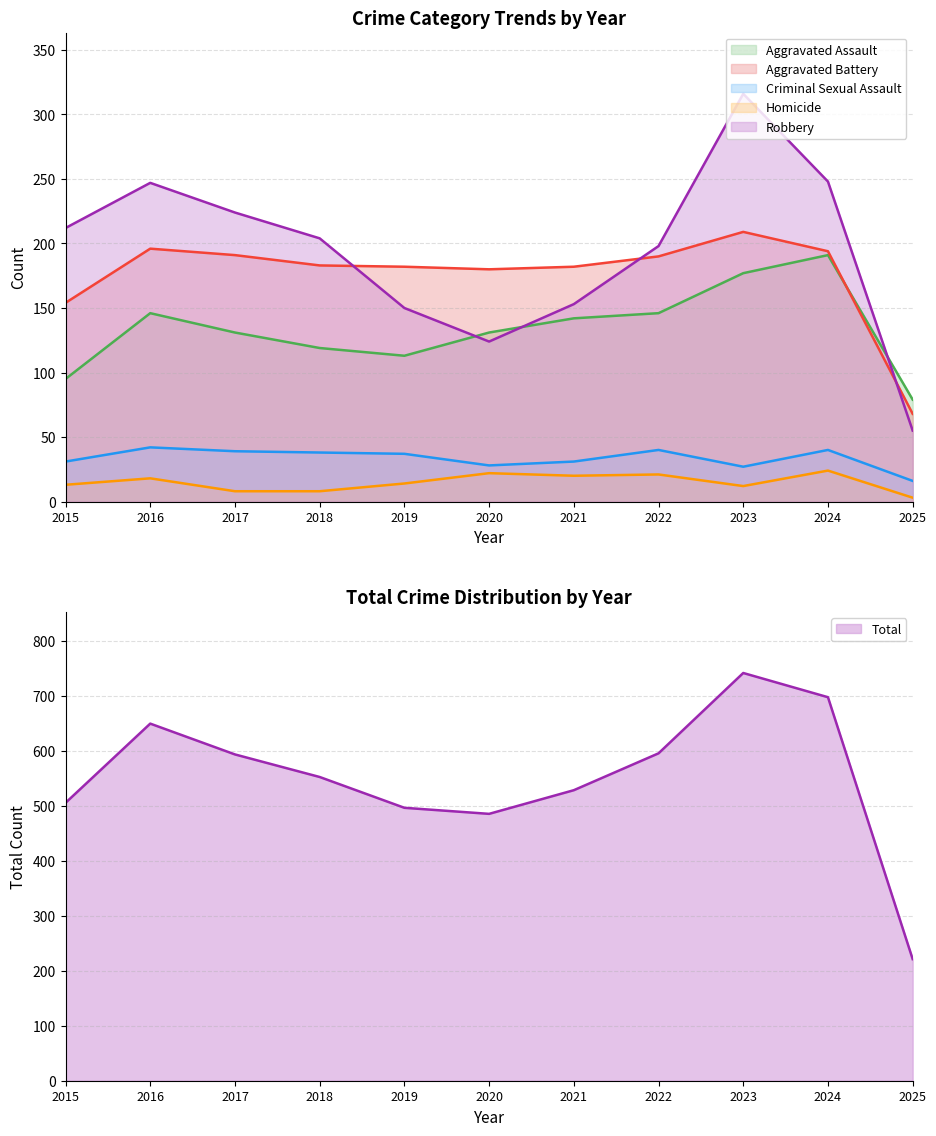

Reading left to right, extract all data points from this chart.

Aggravated Assault: 2015=95	2016=146	2017=131	2018=119	2019=113	2020=131	2021=142	2022=146	2023=177	2024=191	2025=79
Aggravated Battery: 2015=154	2016=196	2017=191	2018=183	2019=182	2020=180	2021=182	2022=190	2023=209	2024=194	2025=68
Criminal Sexual Assault: 2015=31	2016=42	2017=39	2018=38	2019=37	2020=28	2021=31	2022=40	2023=27	2024=40	2025=16
Homicide: 2015=13	2016=18	2017=8	2018=8	2019=14	2020=22	2021=20	2022=21	2023=12	2024=24	2025=3
Robbery: 2015=212	2016=247	2017=224	2018=204	2019=150	2020=124	2021=153	2022=198	2023=316	2024=248	2025=55